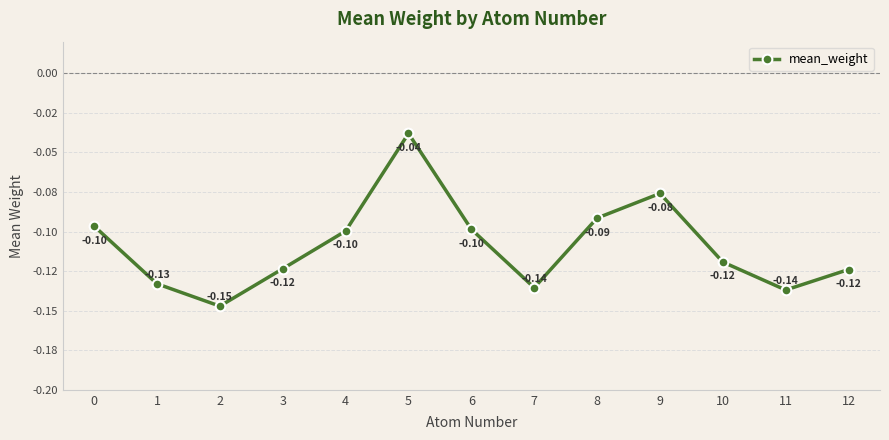

Which category has the lowest value across all series?

2